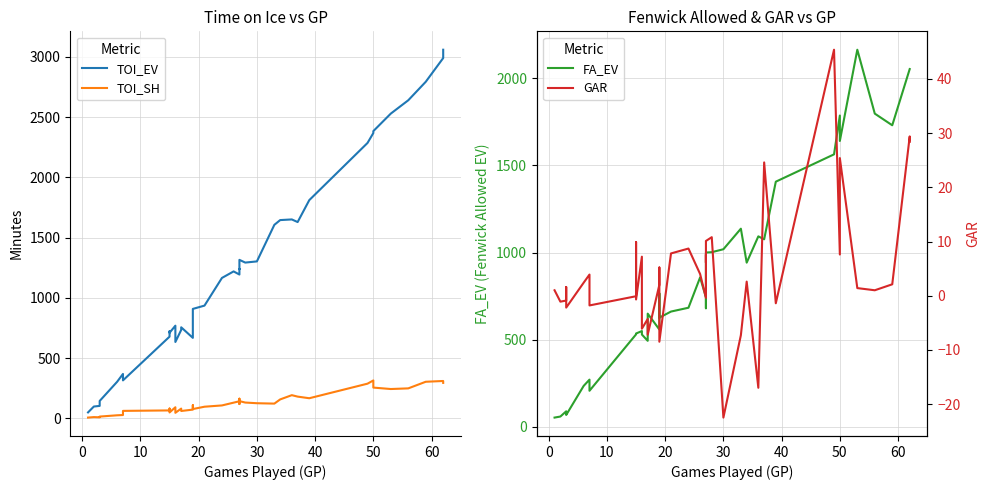

True or false: FA_EV and GAR cross at least once.

False